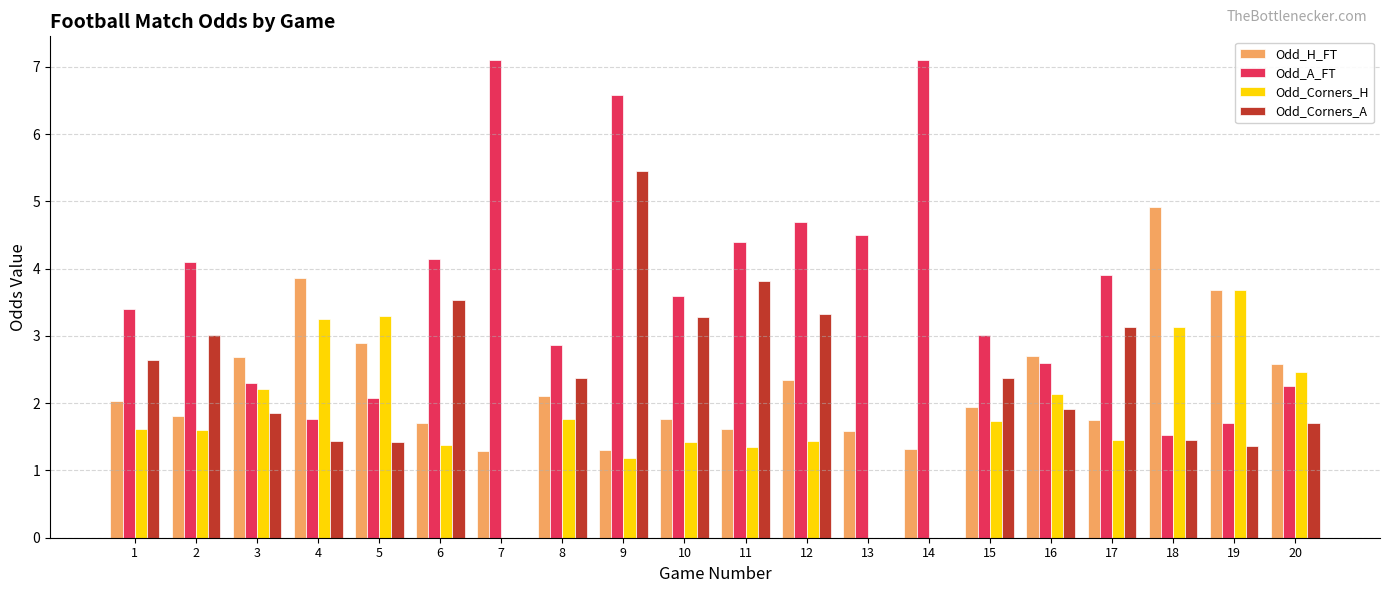

At which category is the sum across all series the highest?

9